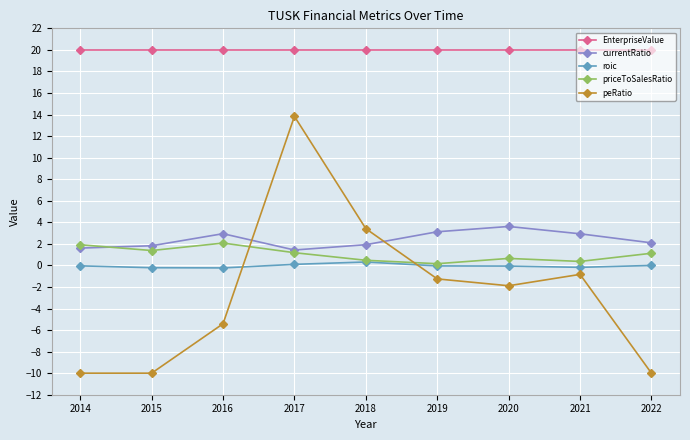

True or false: currentRatio and roic intersect in this chart.

False